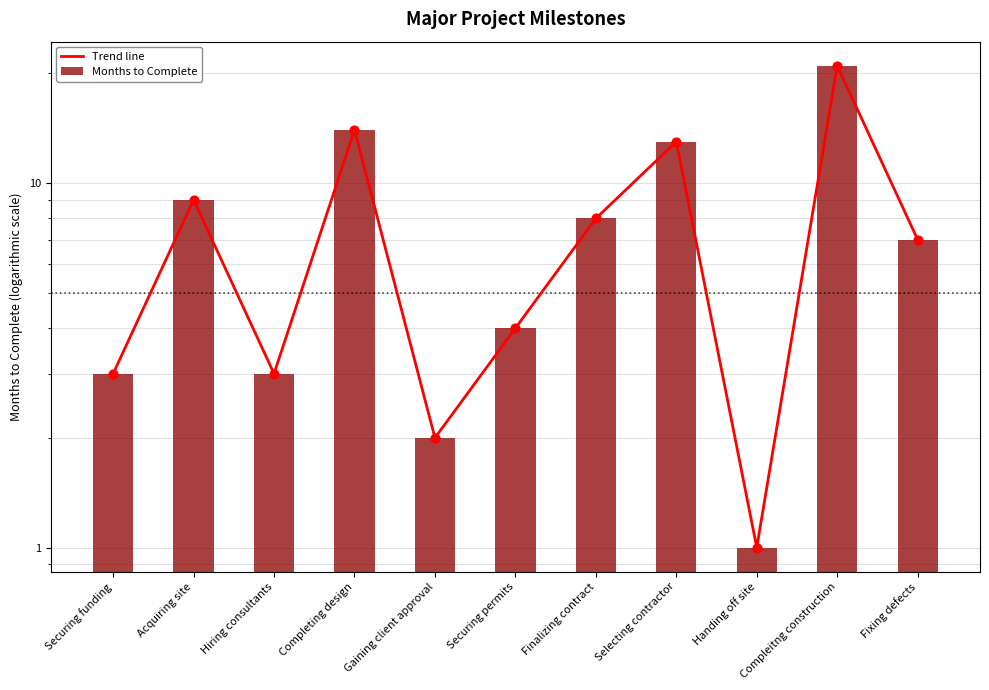

Is the value of Months to Complete at Securing permits greater than the value of Trend line at Hiring consultants?

Yes